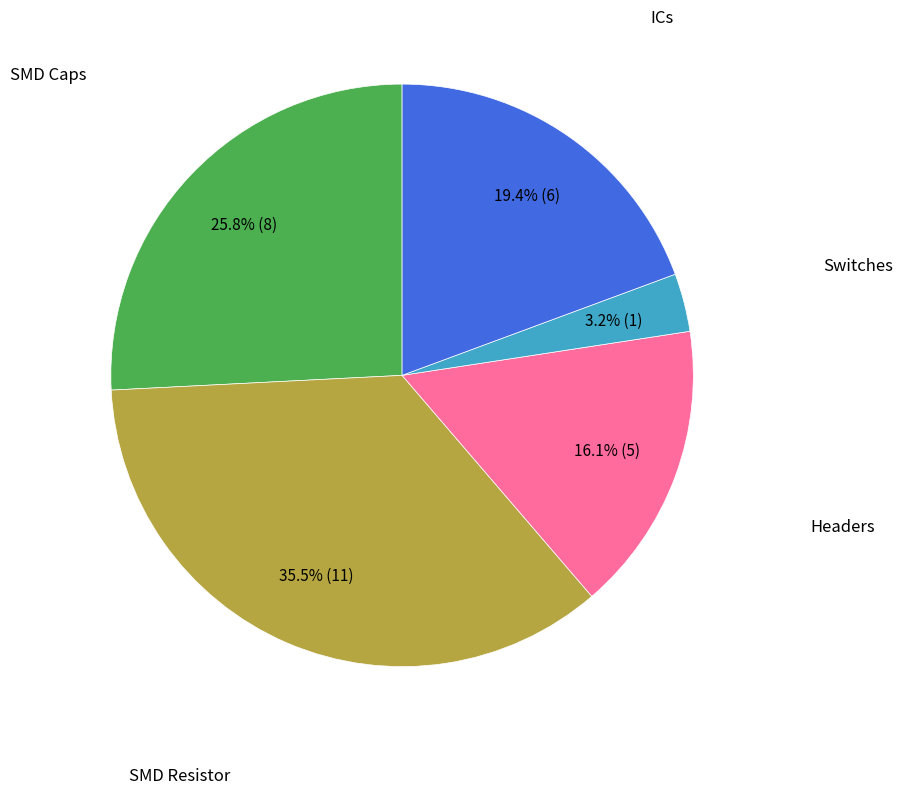

Does any single category account for the majority?

No